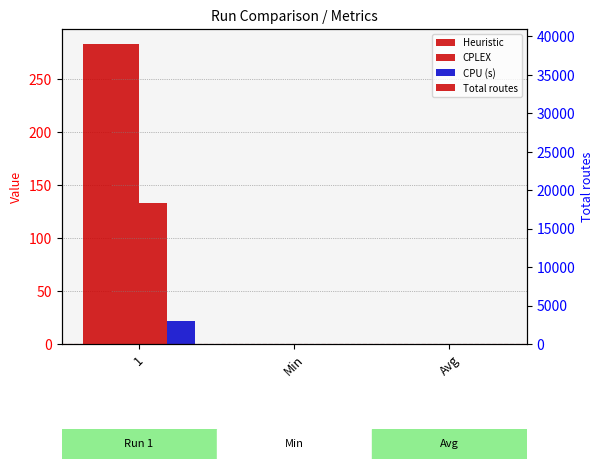

True or false: CPLEX has a value of 133.0 at 1.

True